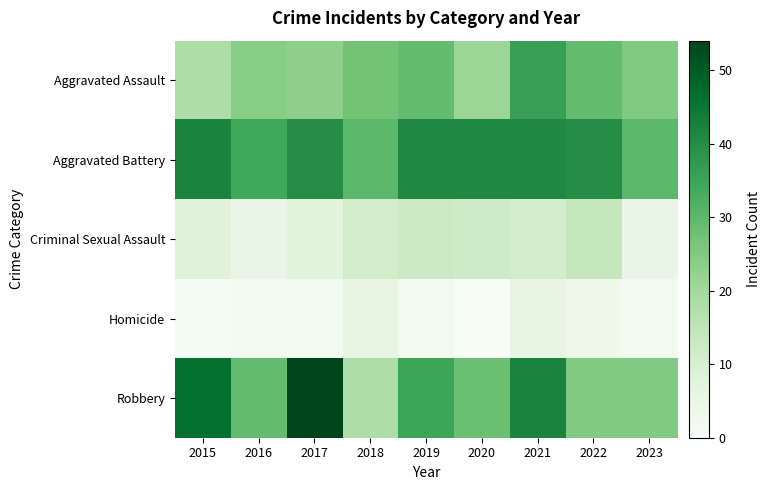

Count the number of categories in the chart.

9